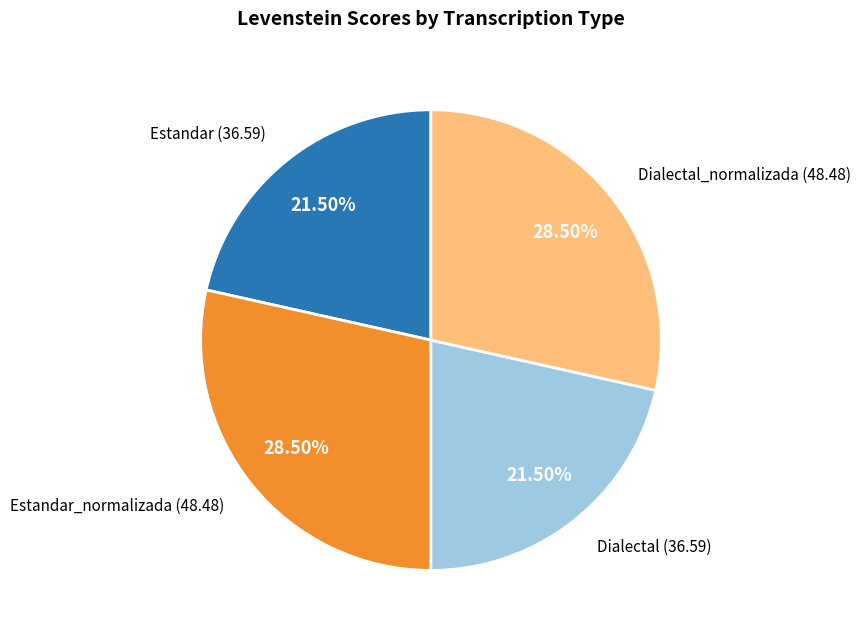

How many segments does this pie chart have?

4